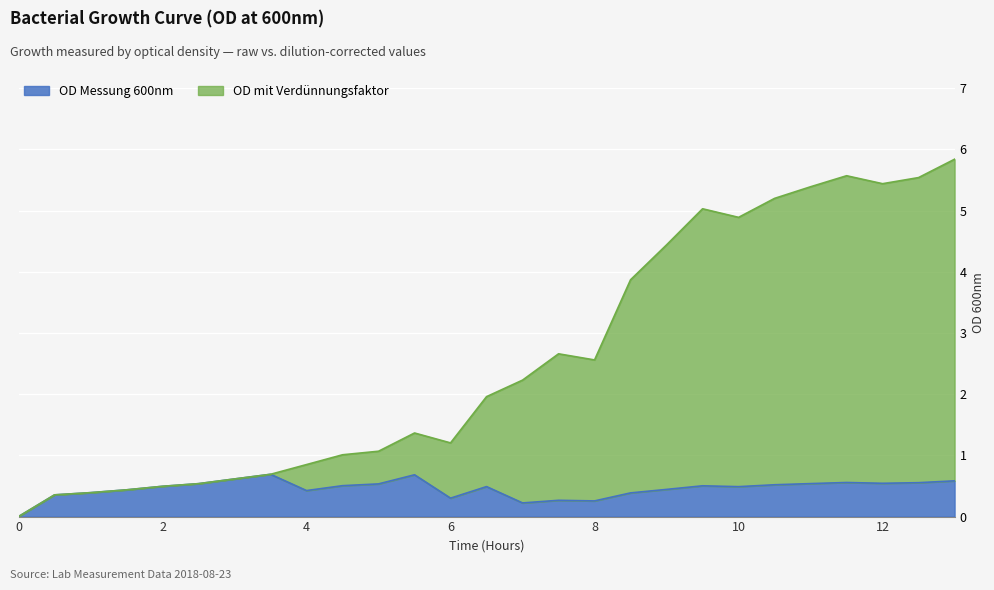

What is the value of the OD Messung 600nm point at the 15th from the left?

0.2